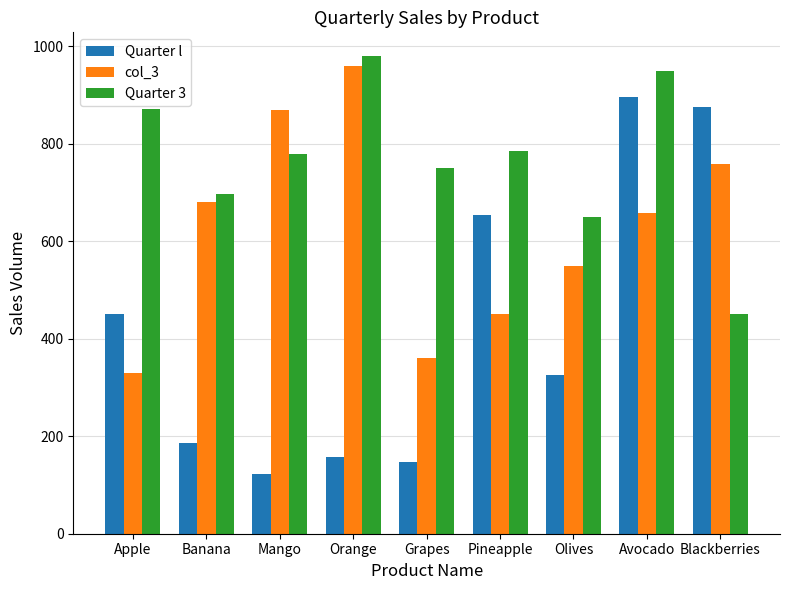

What are all the series names shown in the legend?

Quarter l, col_3, Quarter 3